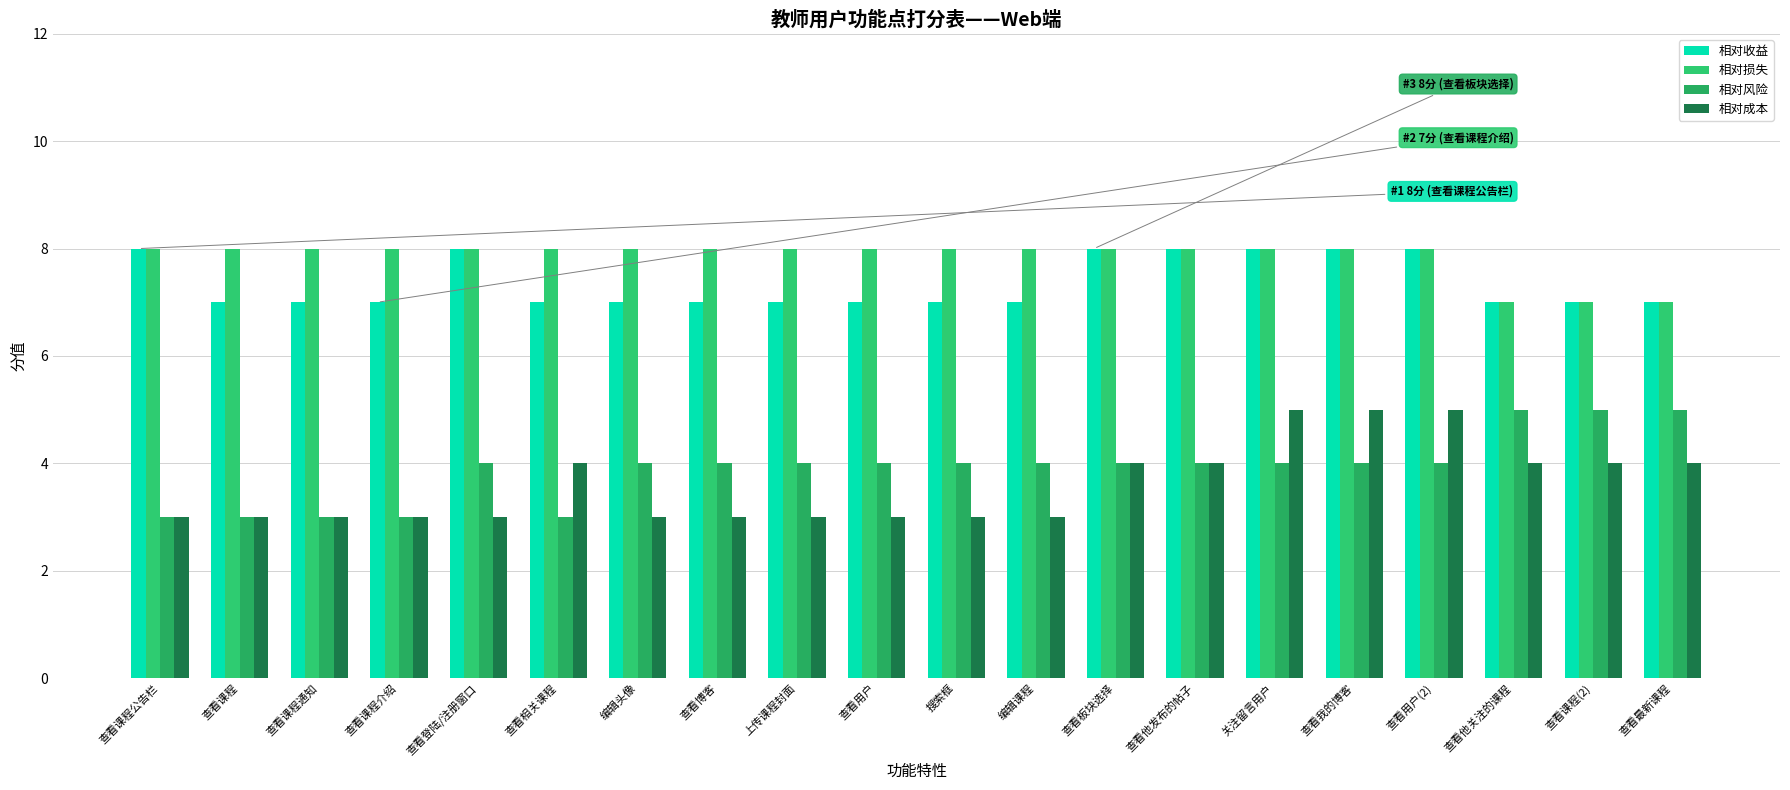

What is the total value across all series at 查看课程通知?

21